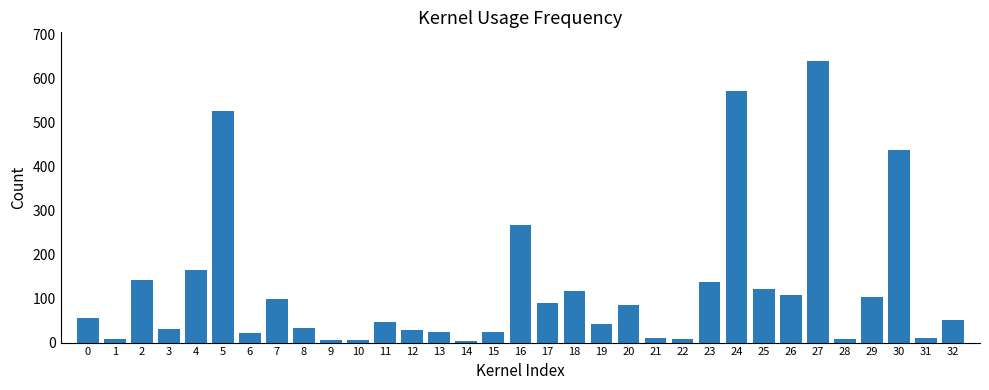

What is the change in value from 5 to 23?

-389